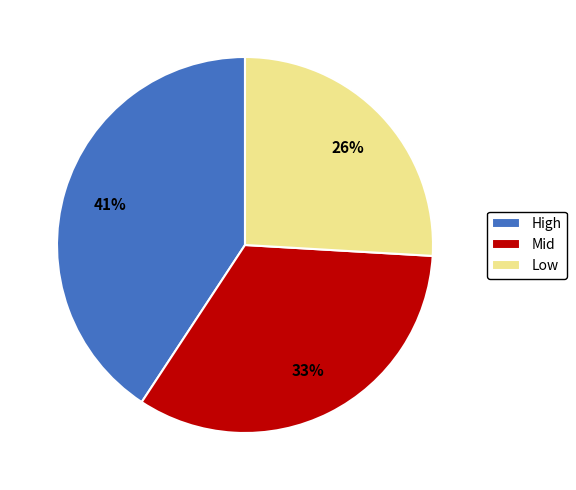

How many segments does this pie chart have?

3